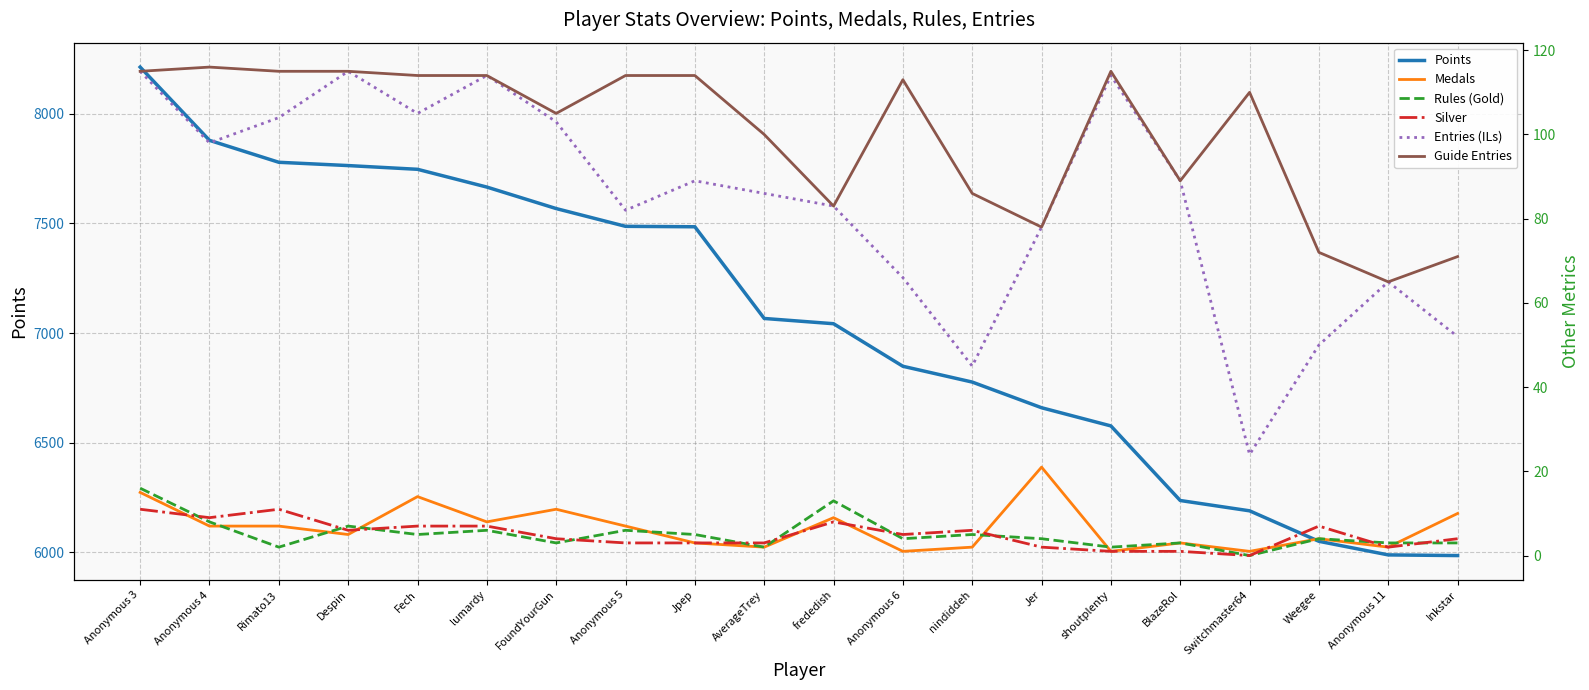

What is the sum of the Silver values at Anonymous 4 and Rimato13?

20